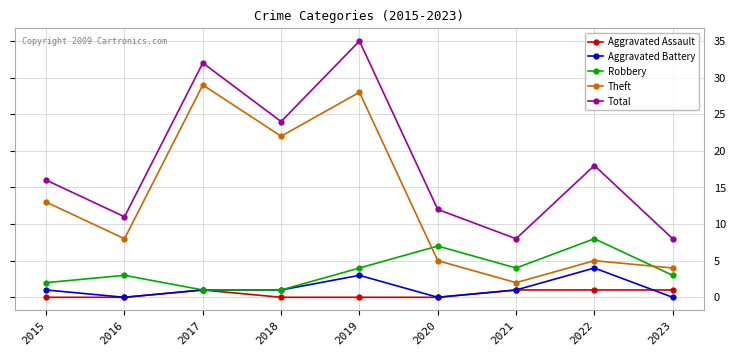

What is the difference between the maximum and minimum values in the Robbery series?

7